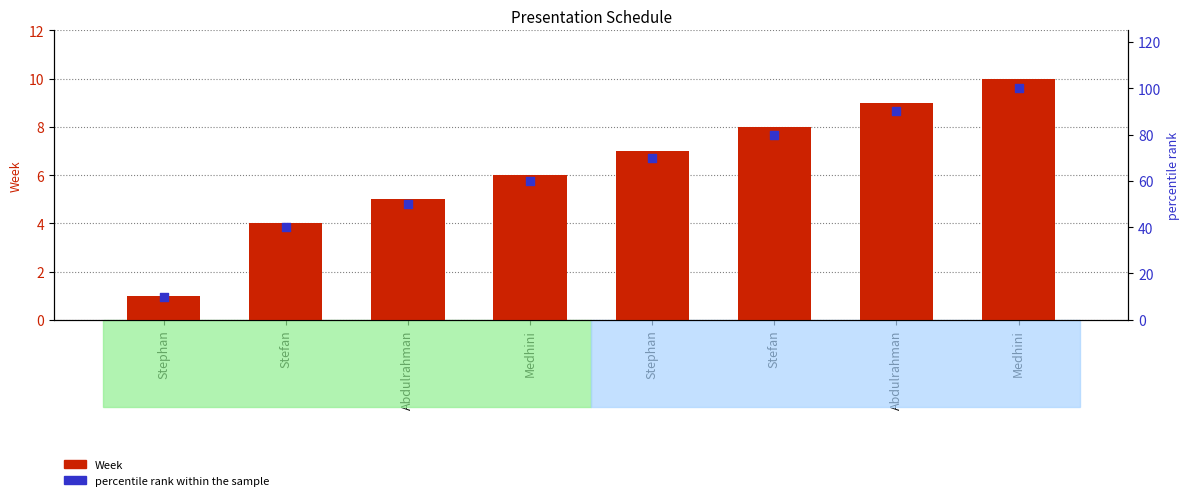

Which series has the largest total across all categories?

percentile rank within the sample